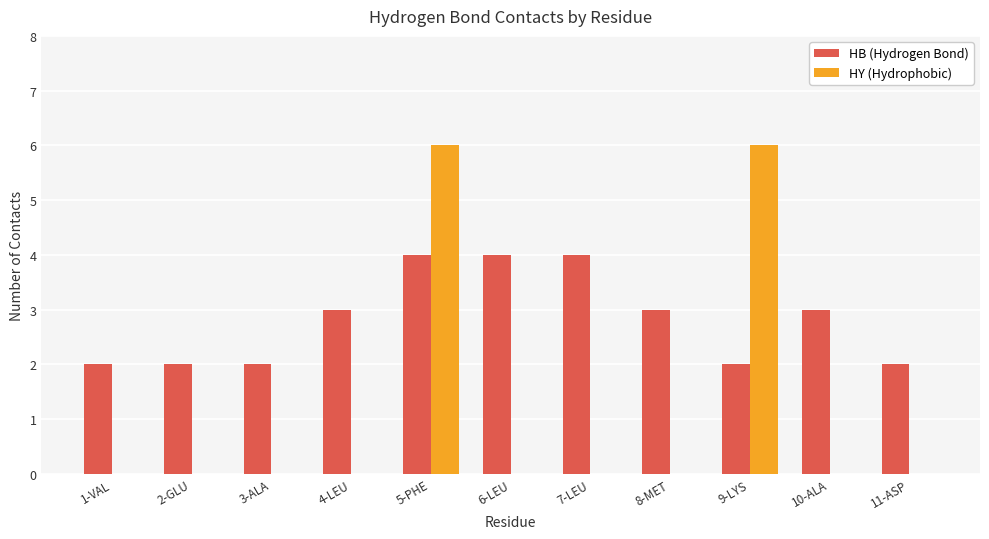

Reading left to right, what are all the values shown in this chart?

HB (Hydrogen Bond): 2	2	2	3	4	4	4	3	2	3	2
HY (Hydrophobic): 0	0	0	0	6	0	0	0	6	0	0